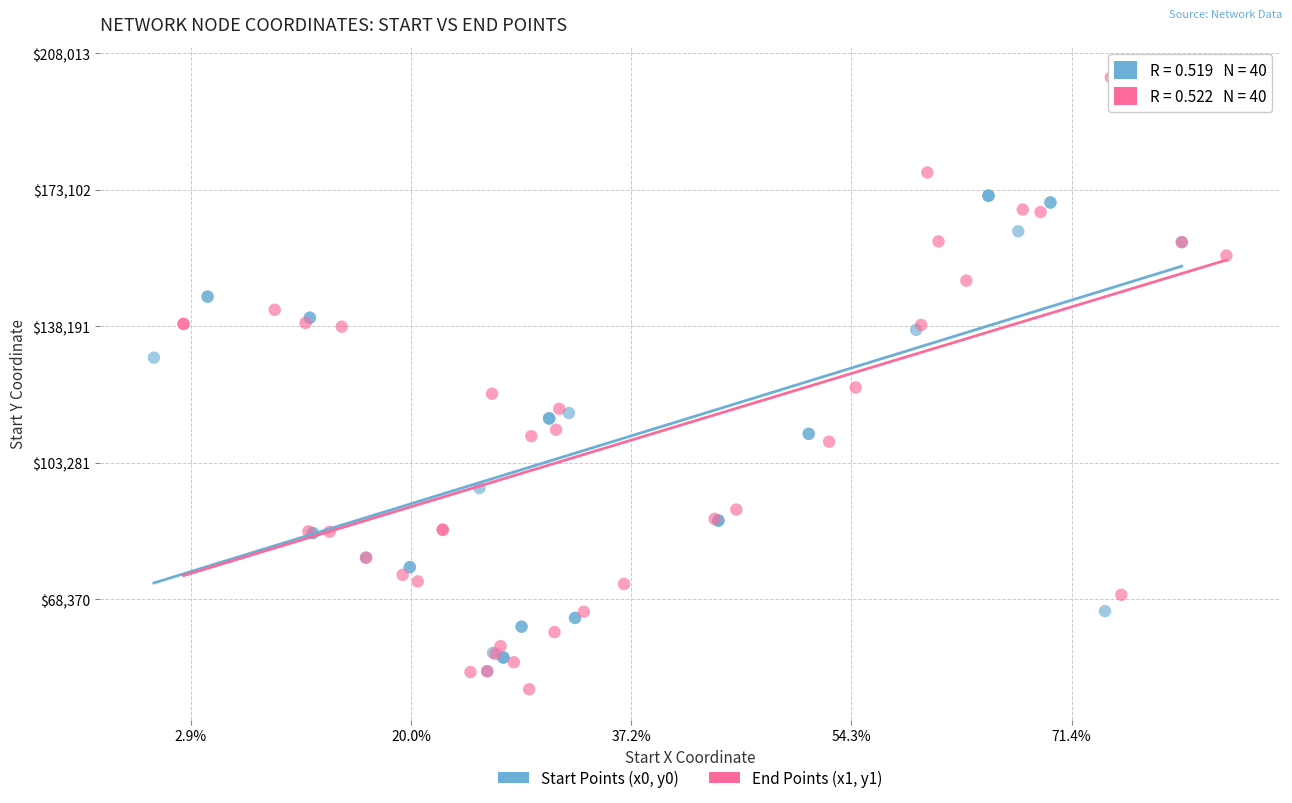

What are all the series names shown in the legend?

Start Points (x0, y0), End Points (x1, y1)